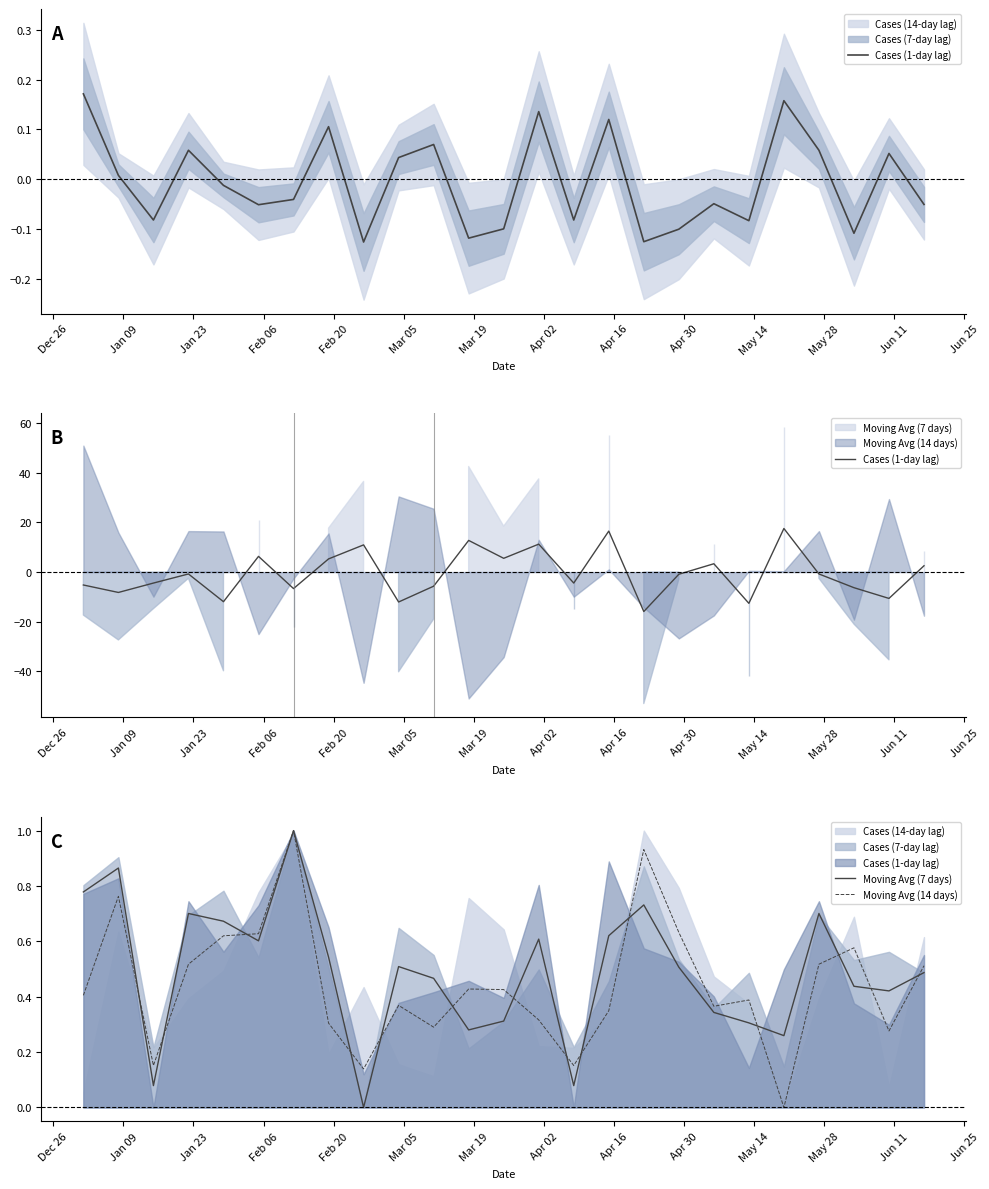

What is the smallest value displayed?

-15.9